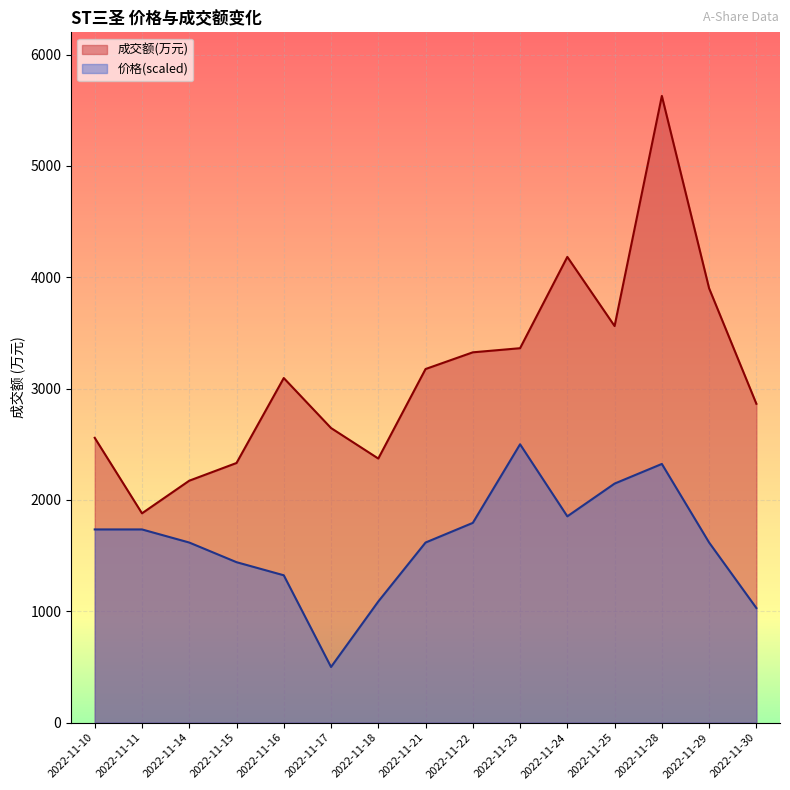

The 价格 series shows 1735.3 at 2022-11-10. True or false?

True